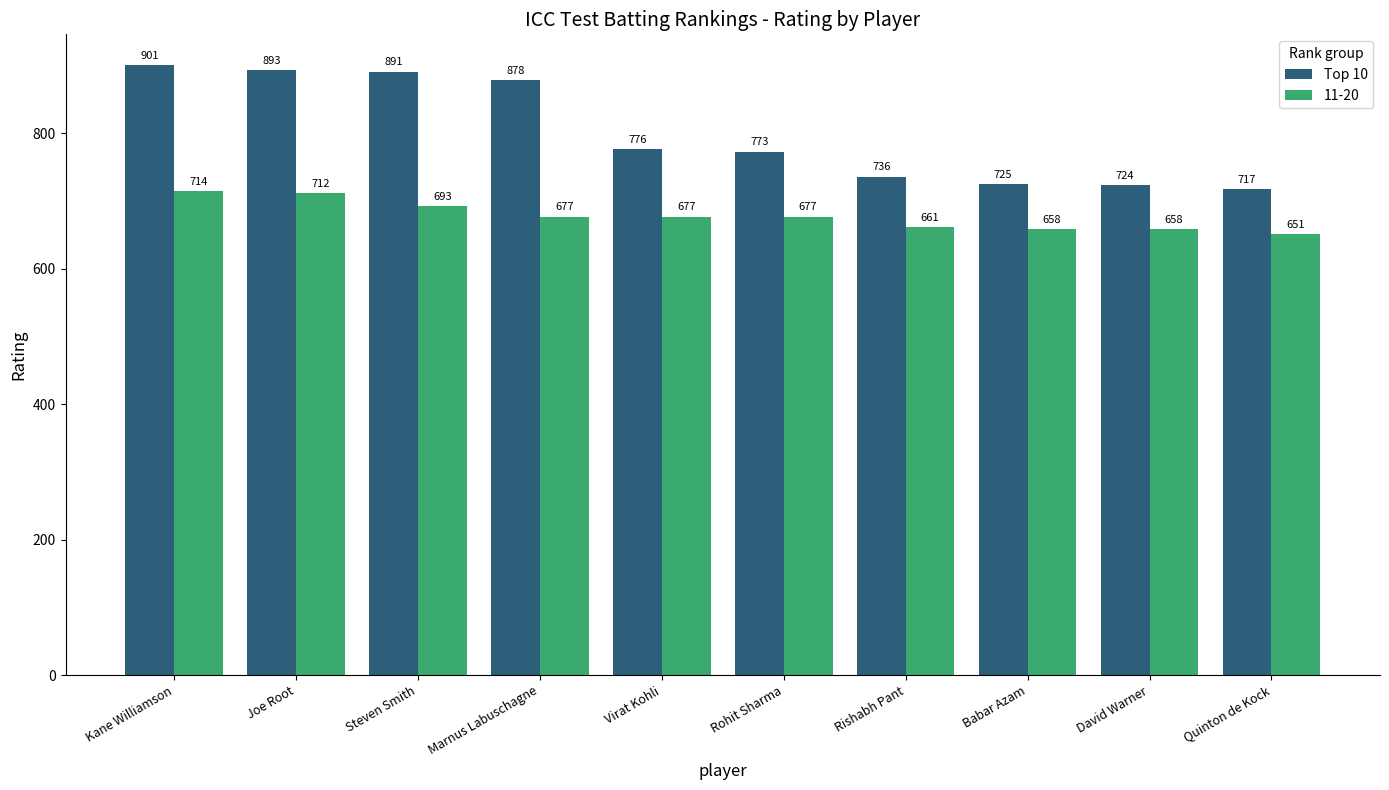

Reading left to right, transcribe all the data shown in this chart.

Top 10: 901	893	891	878	776	773	736	725	724	717
11-20: 714	712	693	677	677	677	661	658	658	651